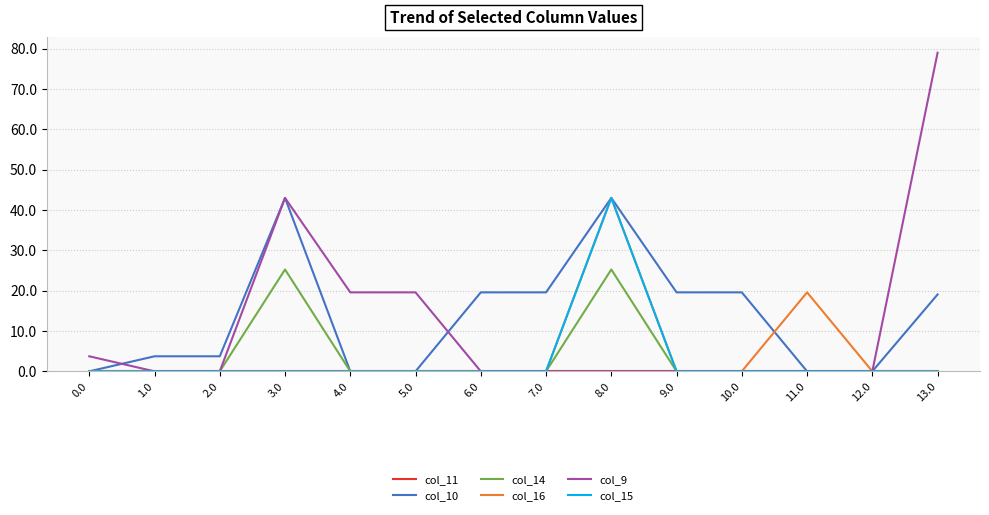

Is it true that col_16 equals 29.0 at 4.0?

False